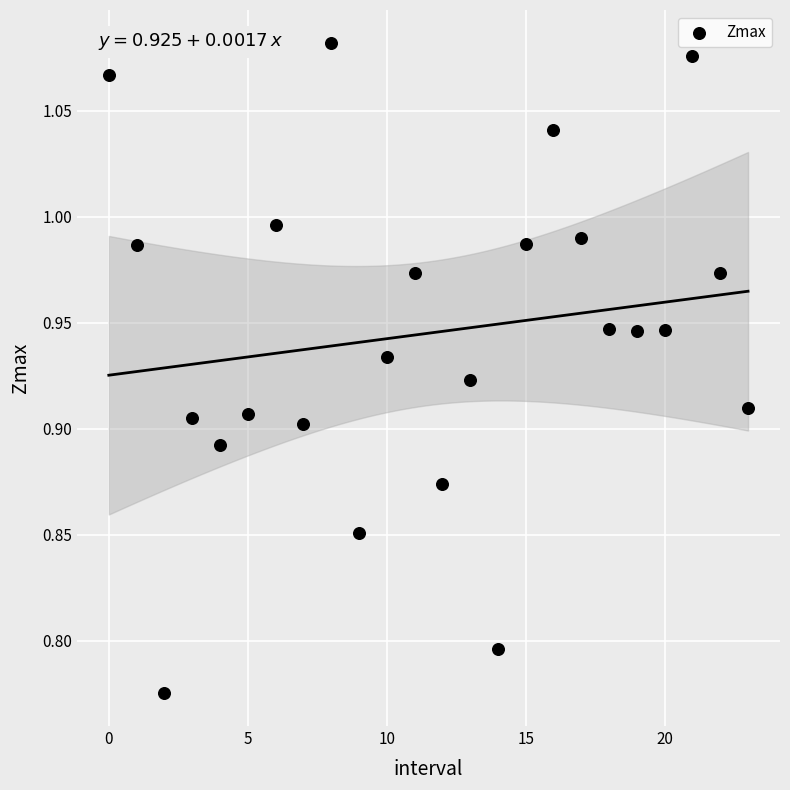

What is the range of Y values (max minus min)?

0.3